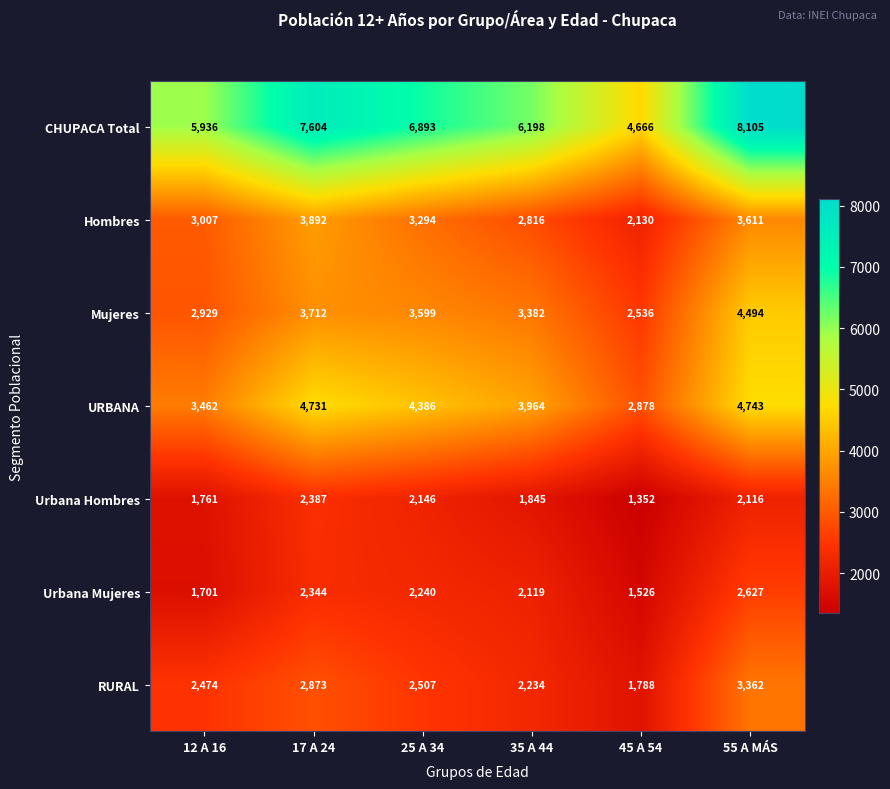

What is the difference between the highest and lowest values at 17 A 24?

5260